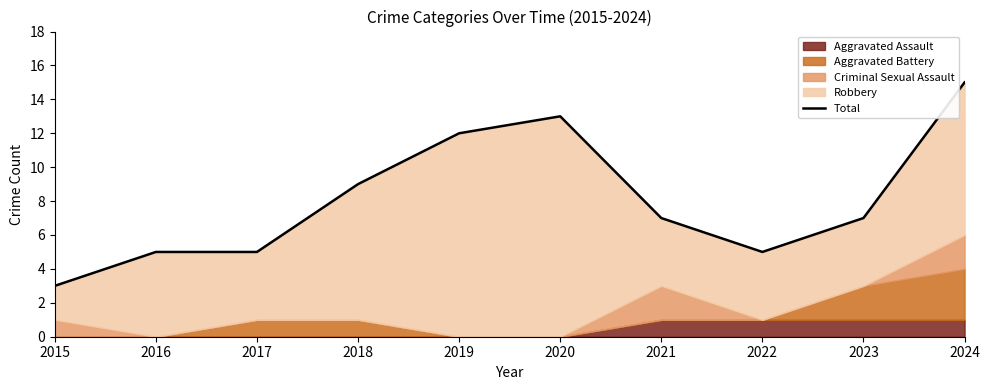

List the labels in order of value, smallest first.

2015, 2016, 2017, 2022, 2021, 2023, 2018, 2019, 2020, 2024